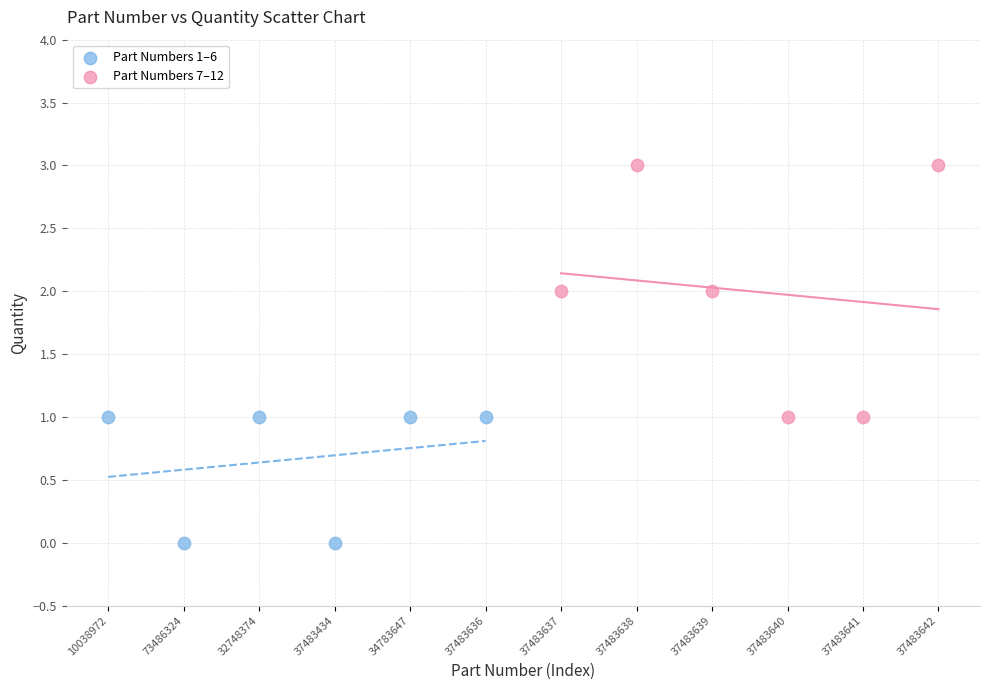

Which series contains the lowest Y value?

Part Numbers 1–6